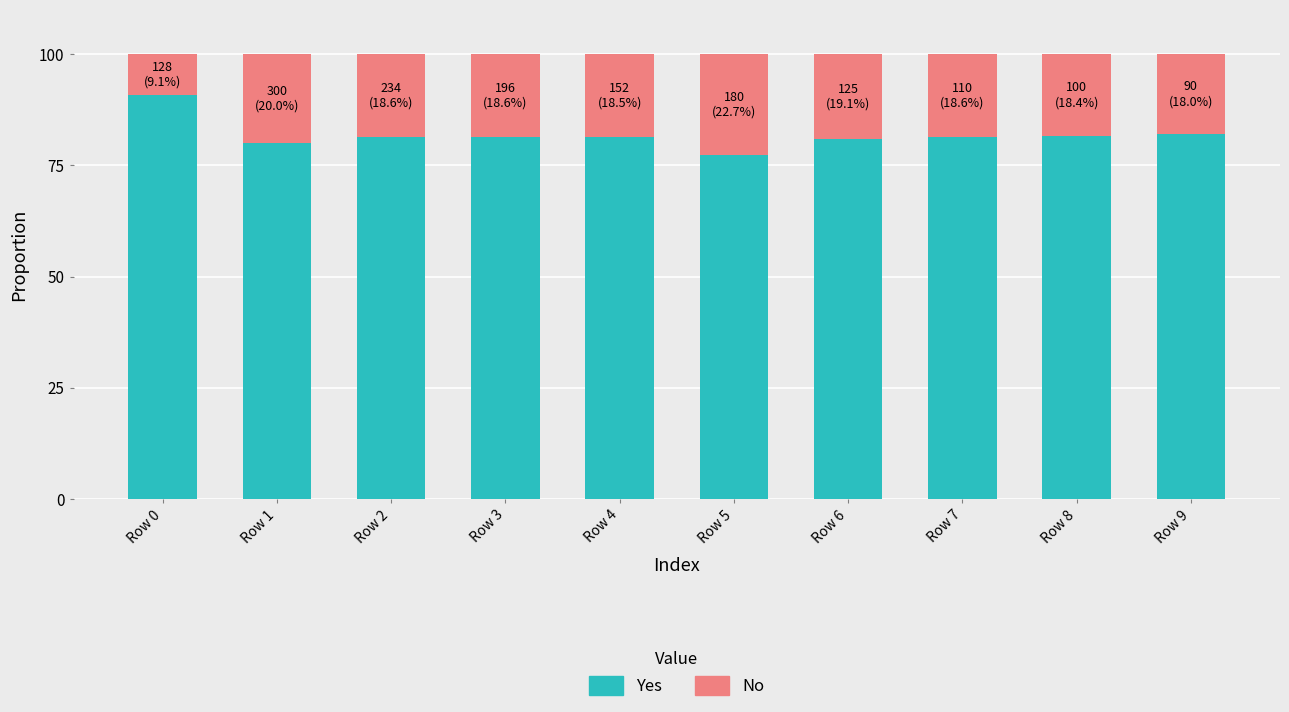

What is the sum of the Yes values at Row 3 and Row 1?

161.4